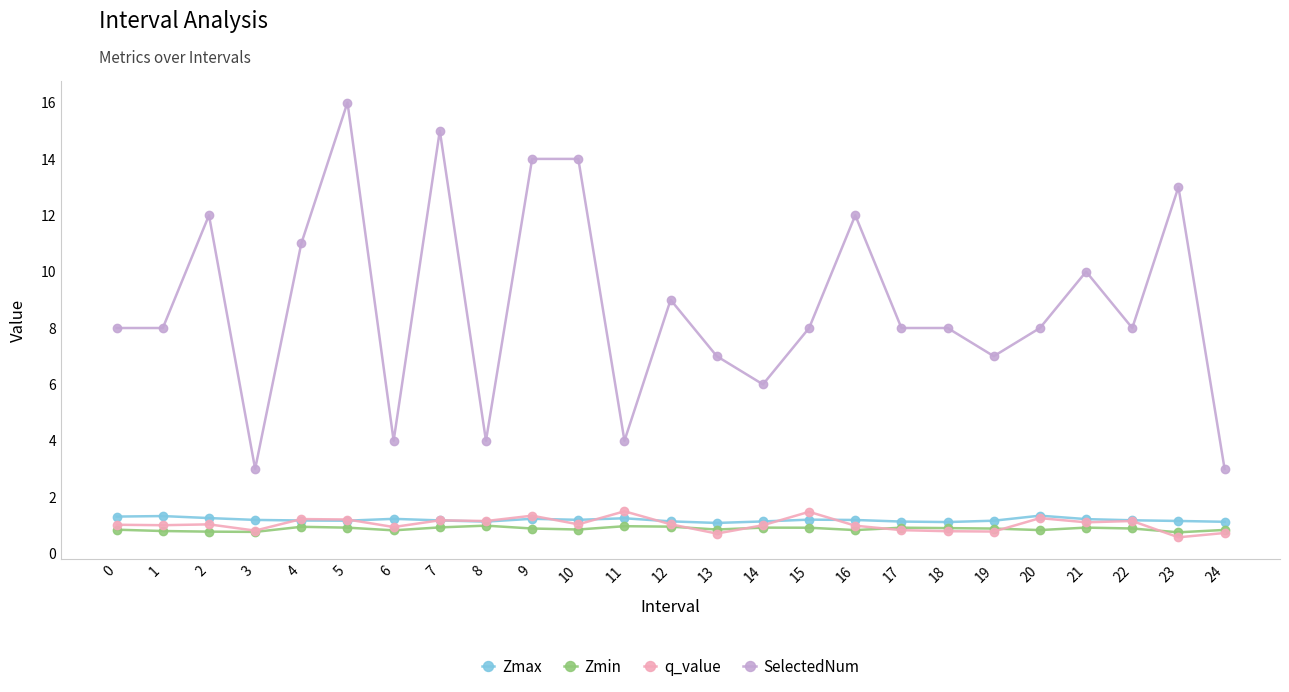

Where is the first local maximum for SelectedNum?

2